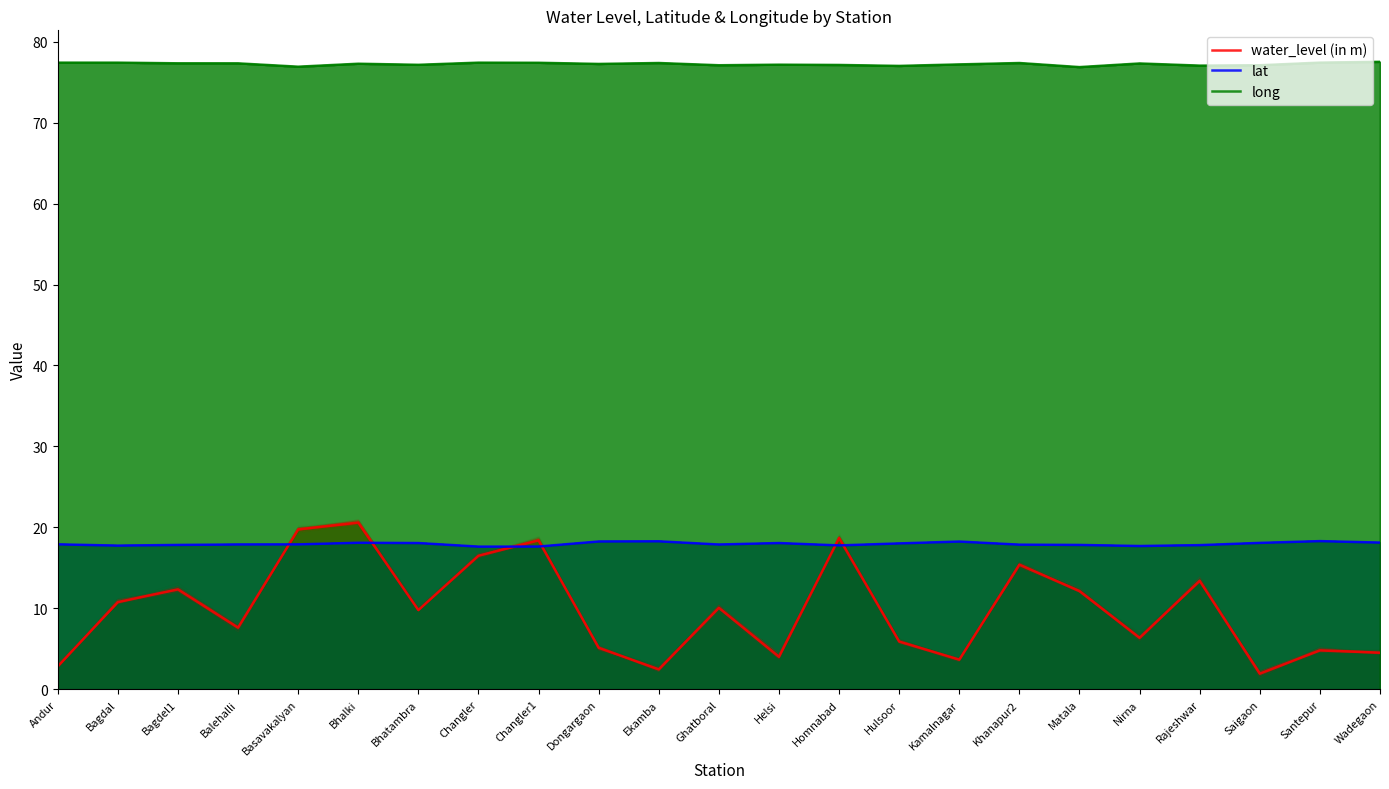

Reading right to left, transcribe all the data shown in this chart.

water_level (in m): Wadegaon=4.5	Santepur=4.8	Saigaon=1.9	Rajeshwar=13.4	Nirna=6.3	Matala=12.1	Khanapur2=15.4	Kamalnagar=3.6	Hulsoor=5.9	Homnabad=18.7	Helsi=4.0	Ghatboral=10.1	Ekamba=2.5	Dongargaon=5.1	Changler1=18.4	Changler=16.5	Bhatambra=9.8	Bhalki=20.6	Basavakalyan=19.8	Balehalli=7.6	Bagdel1=12.3	Bagdal=10.8	Andur=2.8
lat: Wadegaon=18.1	Santepur=18.3	Saigaon=18.1	Rajeshwar=17.8	Nirna=17.7	Matala=17.8	Khanapur2=17.9	Kamalnagar=18.2	Hulsoor=18.0	Homnabad=17.8	Helsi=18.1	Ghatboral=17.9	Ekamba=18.3	Dongargaon=18.3	Changler1=17.6	Changler=17.6	Bhatambra=18.1	Bhalki=18.1	Basavakalyan=17.9	Balehalli=17.9	Bagdel1=17.8	Bagdal=17.8	Andur=17.9
long: Wadegaon=77.5	Santepur=77.4	Saigaon=77.1	Rajeshwar=77.0	Nirna=77.3	Matala=76.9	Khanapur2=77.4	Kamalnagar=77.2	Hulsoor=77.0	Homnabad=77.1	Helsi=77.2	Ghatboral=77.1	Ekamba=77.4	Dongargaon=77.3	Changler1=77.4	Changler=77.4	Bhatambra=77.2	Bhalki=77.3	Basavakalyan=76.9	Balehalli=77.3	Bagdel1=77.3	Bagdal=77.4	Andur=77.4